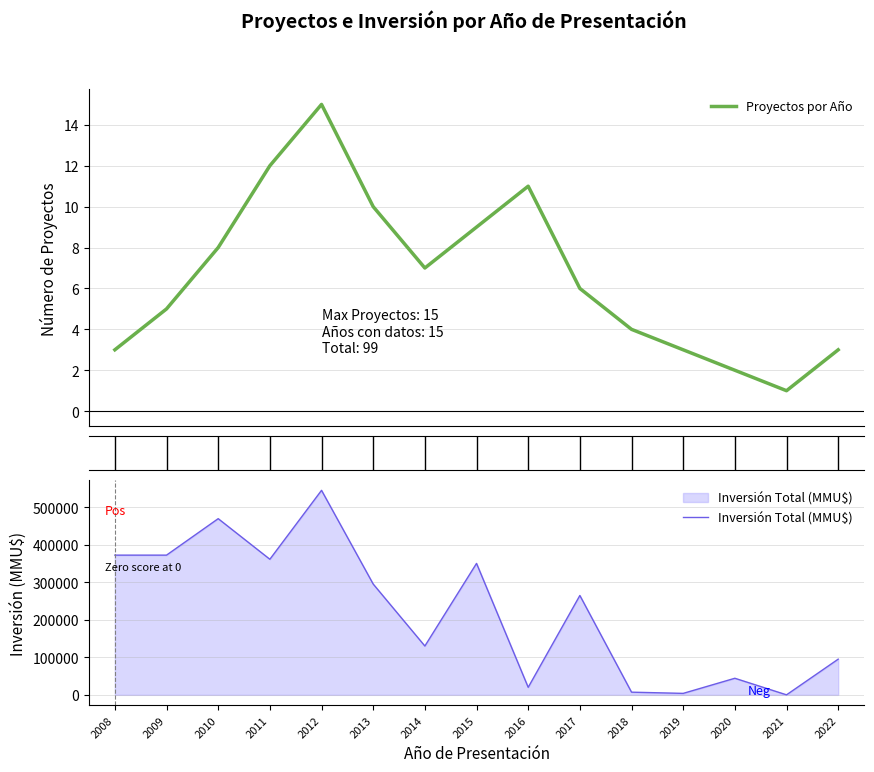

At how many categories does at least one series exceed 459222?

2